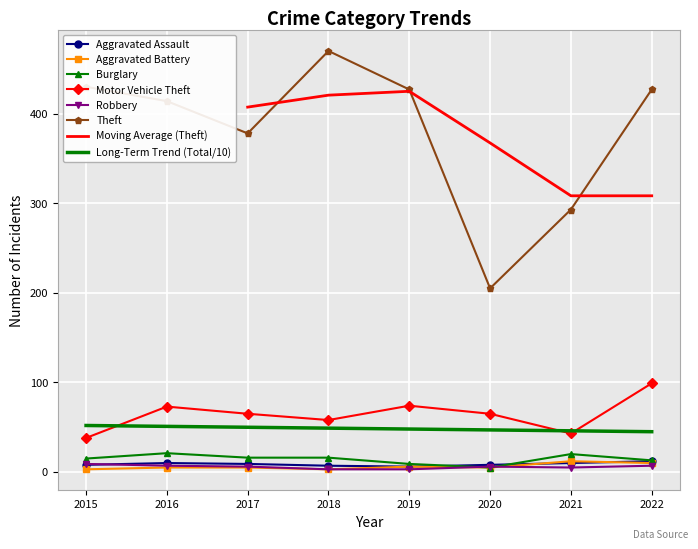

What is the sum of all Aggravated Assault values?

70.0